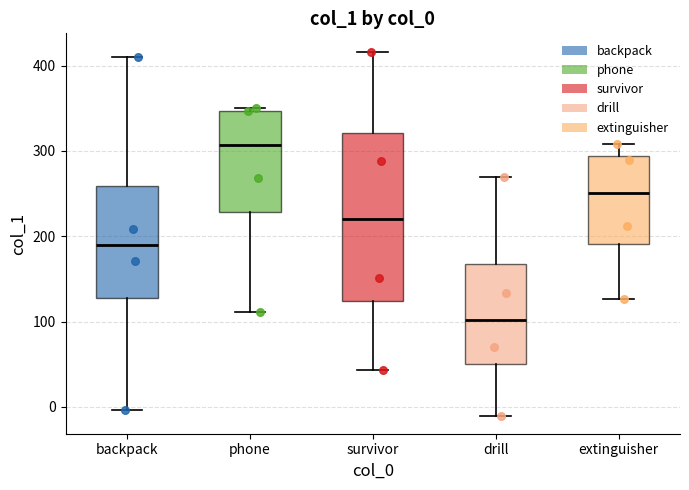

Reading left to right, read every box against the y-axis: the position of its median line, the range the box covers, and the ends of its whiskers. The values are not printed on the chart, so give them approximately, as read against the axis.

backpack: median 190, box 130 to 260, whiskers 0 to 410
phone: median 310, box 230 to 350, whiskers 110 to 350
survivor: median 220, box 120 to 320, whiskers 40 to 420
drill: median 100, box 50 to 170, whiskers -10 to 270
extinguisher: median 250, box 190 to 290, whiskers 130 to 310